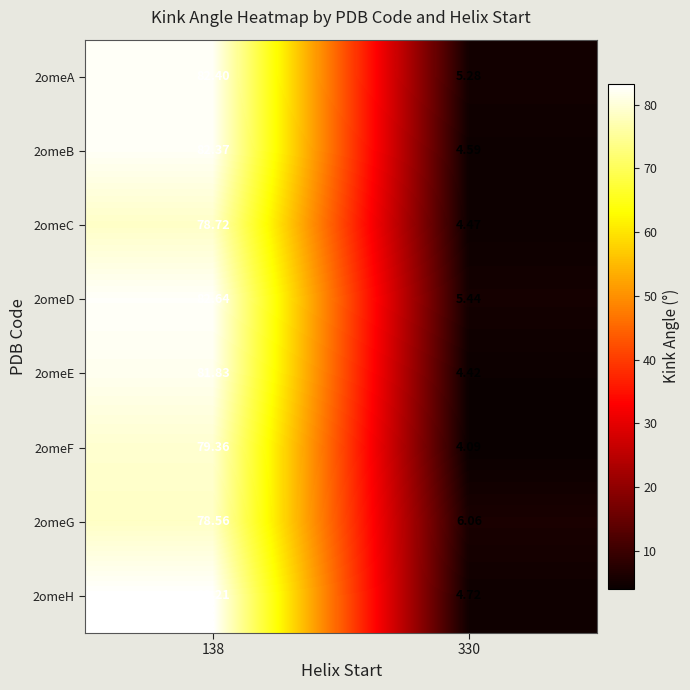

Is the value of 2omeG at 330 greater than the value of 2omeH at 138?

No